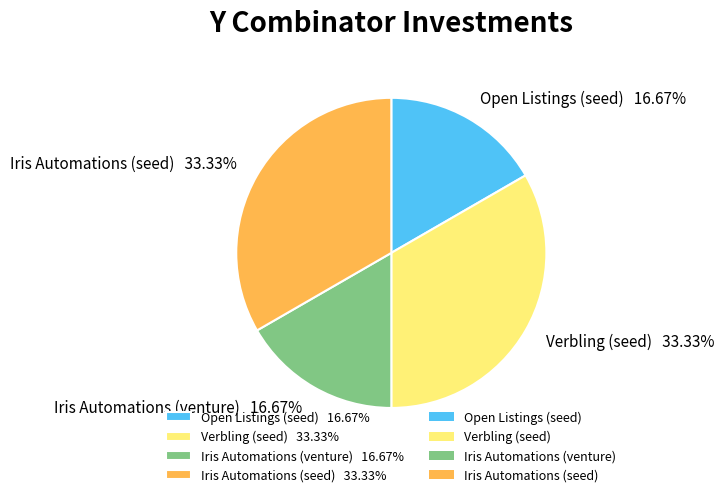

Does any single category account for the majority?

No